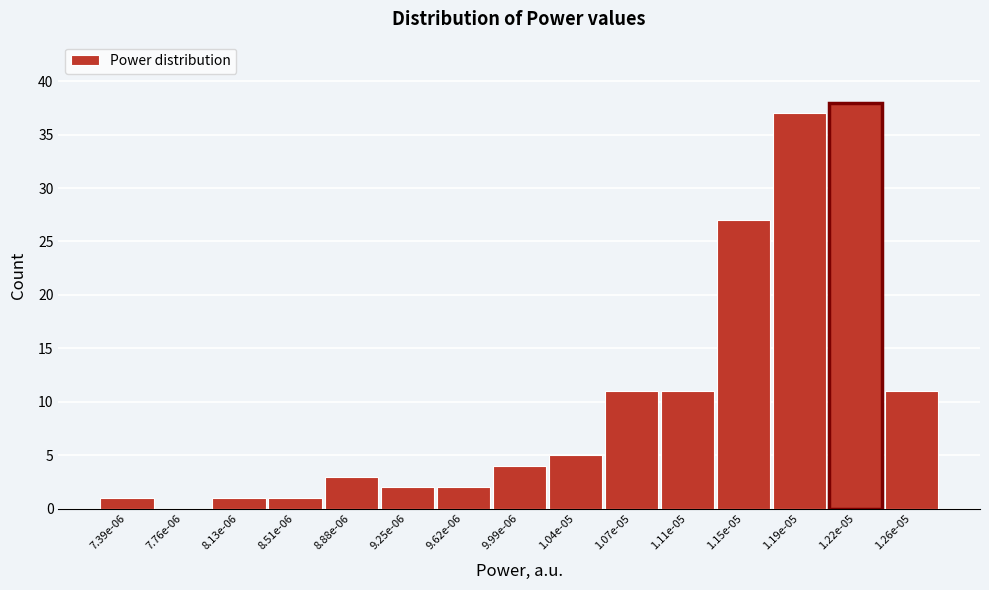

Reading left to right, extract all data points from this chart.

7.39e-06=1	7.76e-06=0	8.13e-06=1	8.51e-06=1	8.88e-06=3	9.25e-06=2	9.62e-06=2	9.99e-06=4	1.04e-05=5	1.07e-05=11	1.11e-05=11	1.15e-05=27	1.19e-05=37	1.22e-05=38	1.26e-05=11